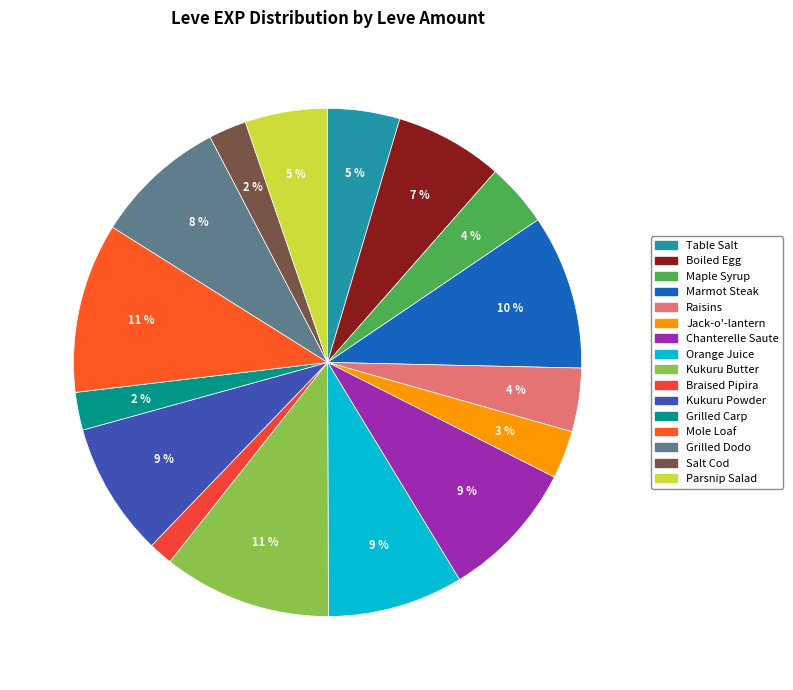

How many segments does this pie chart have?

16